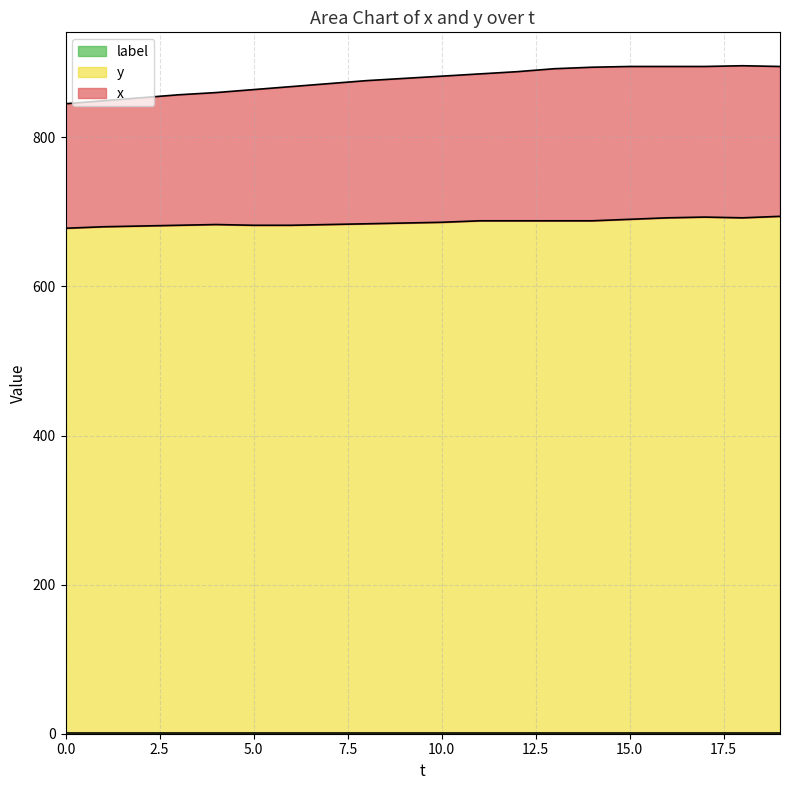

At which category is the sum across all series the highest?

19